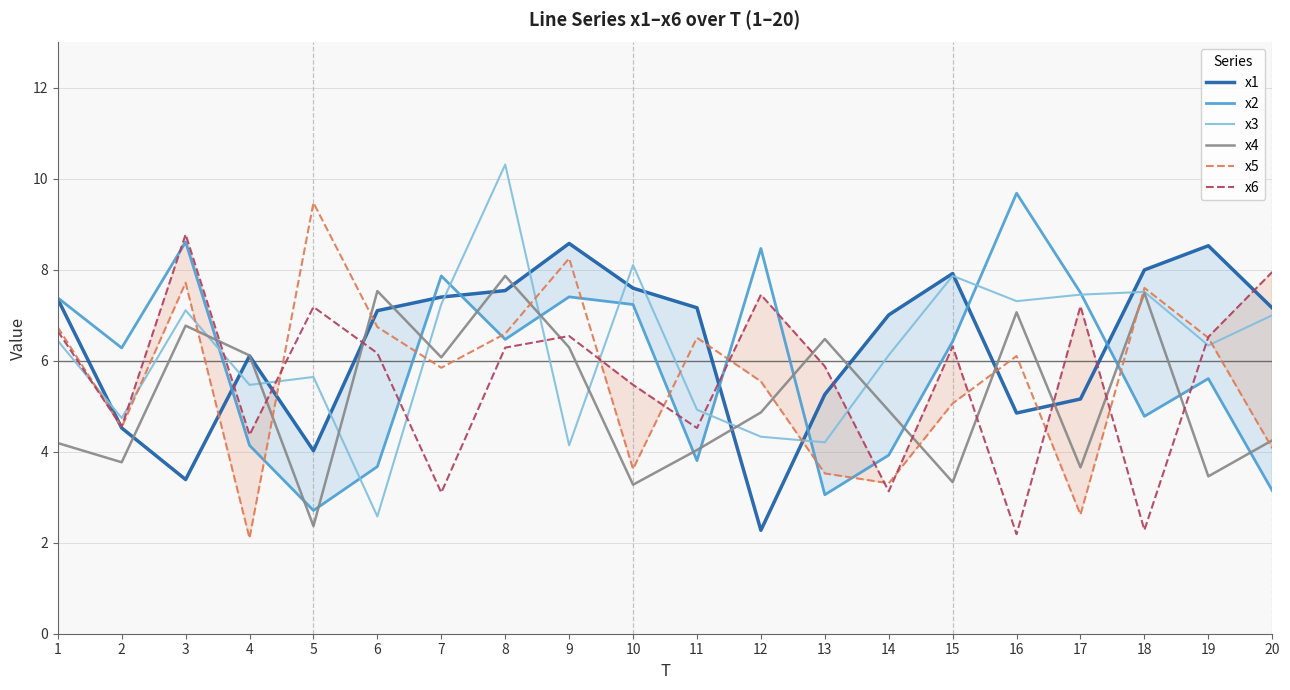

What is the average value of the x6 series?

5.6